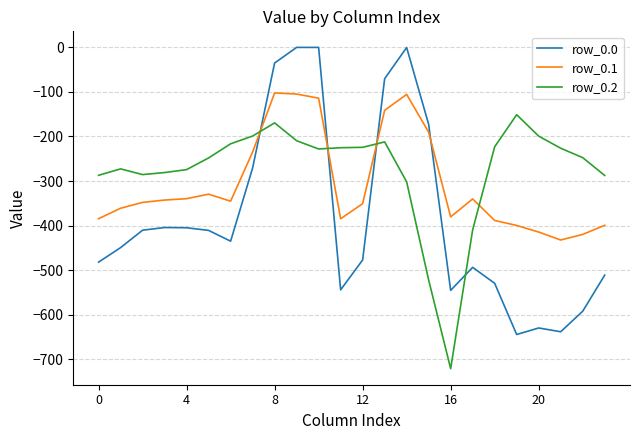

What is the minimum value for row_0.2?

-721.2